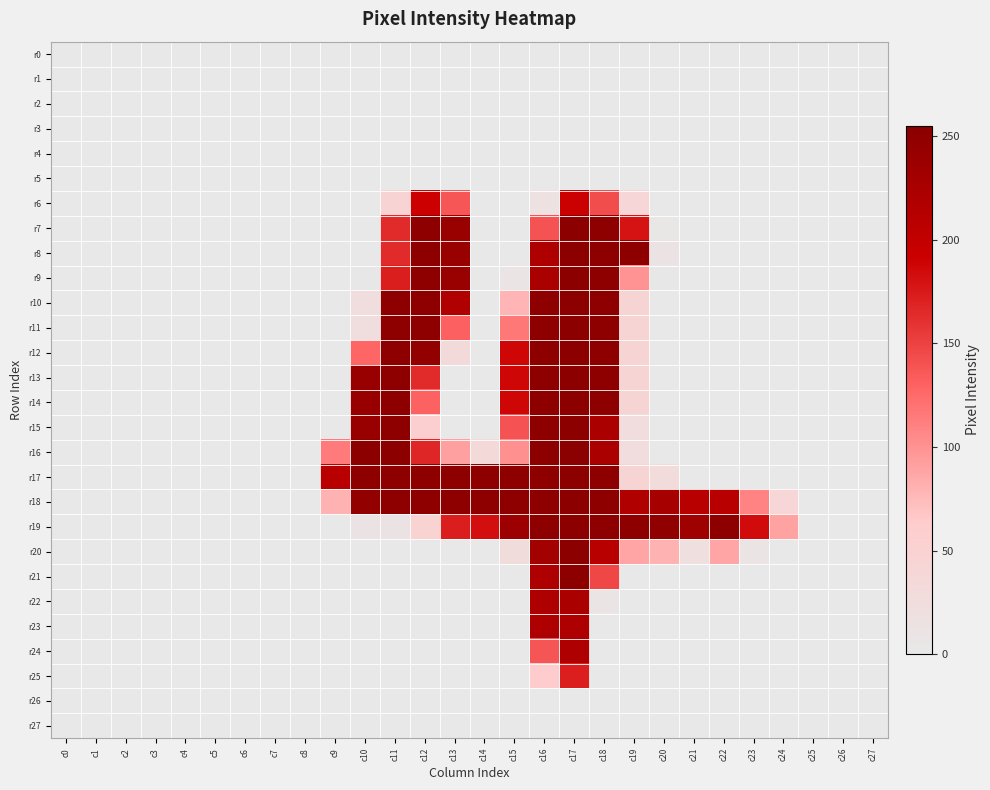

How many categories are shown in the chart?

28